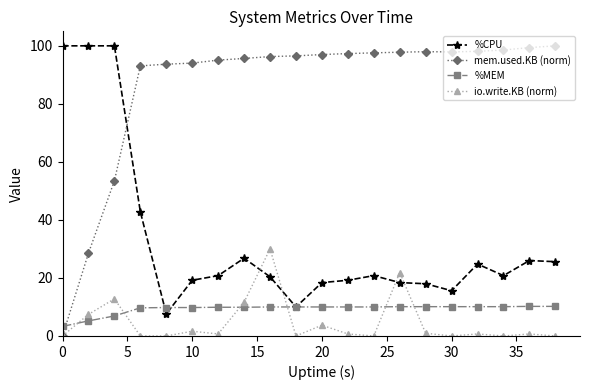

What is the average value of the %CPU series?

32.8